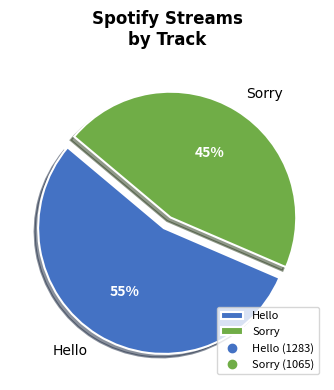

True or false: Sorry accounts for 40% of the total.

False